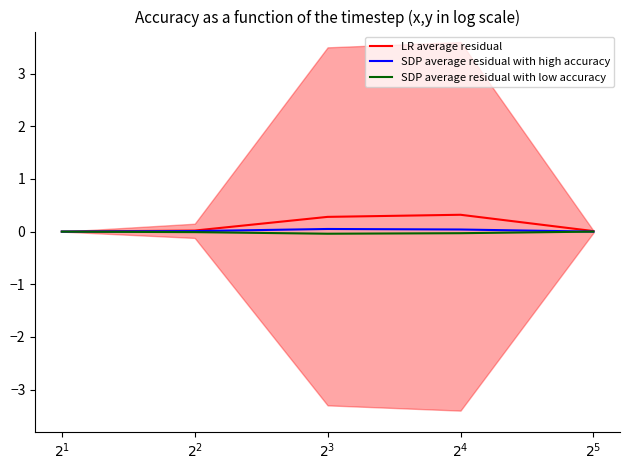

Is it true that SDP average residual with low accuracy equals -0.1 at $2^3$?

False